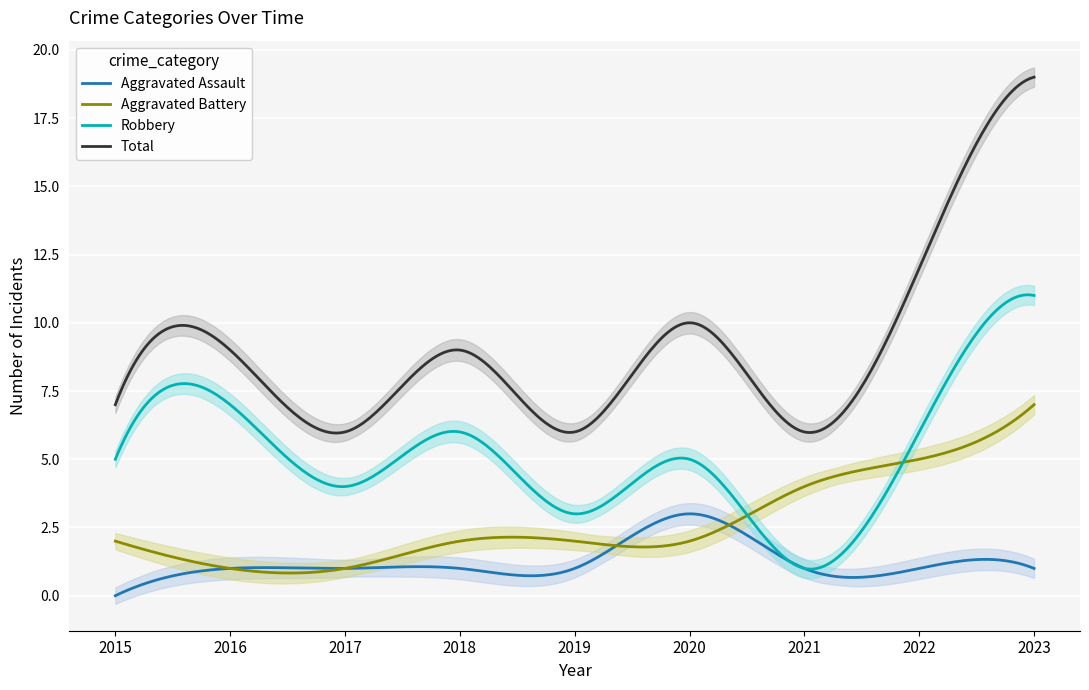

Reading left to right, transcribe all the data shown in this chart.

Aggravated Assault: 2015=0	2016=1	2017=1	2018=1	2019=1	2020=3	2021=1	2022=1	2023=1
Aggravated Battery: 2015=2	2016=1	2017=1	2018=2	2019=2	2020=2	2021=4	2022=5	2023=7
Robbery: 2015=5	2016=7	2017=4	2018=6	2019=3	2020=5	2021=1	2022=6	2023=11
Total: 2015=7	2016=9	2017=6	2018=9	2019=6	2020=10	2021=6	2022=12	2023=19